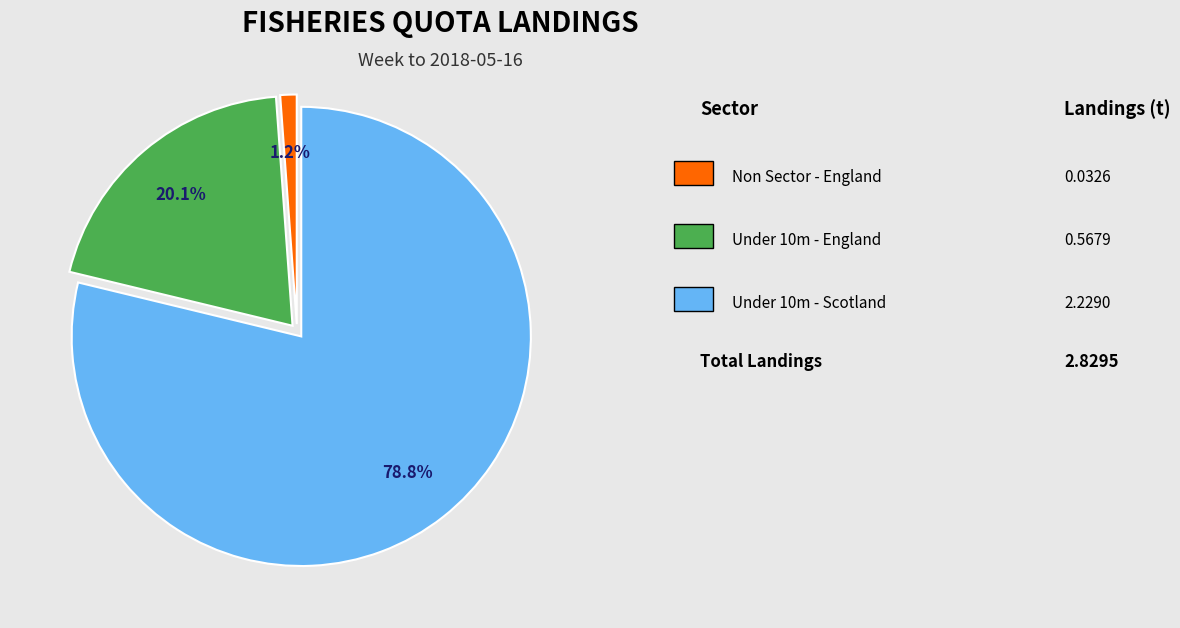

Does any single category account for the majority?

Yes